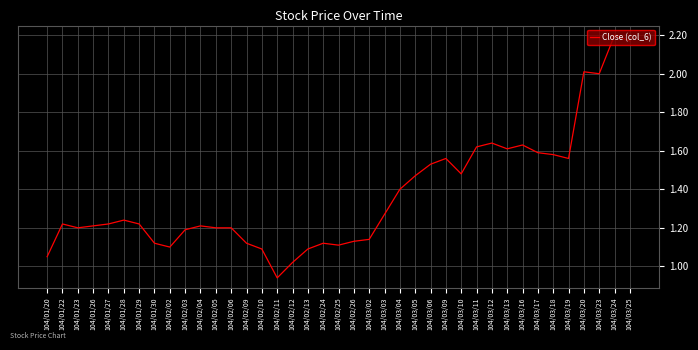

What is the difference between the values at 104/03/06 and 104/01/29?

0.3